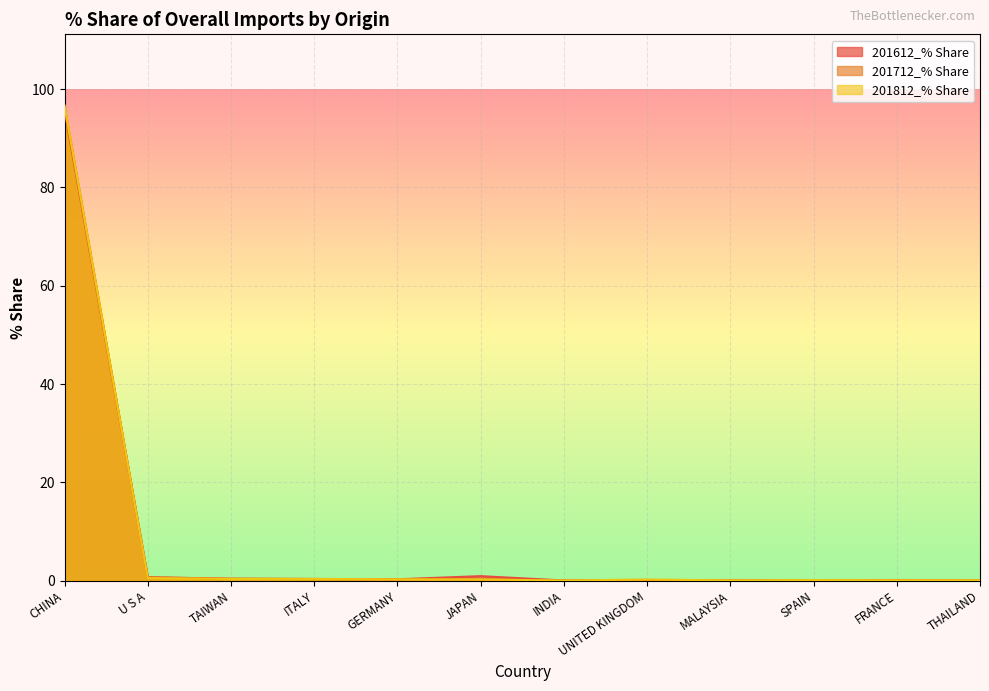

List the labels in order of 201612_% Share value, smallest first.

INDIA, MALAYSIA, THAILAND, SPAIN, UNITED KINGDOM, FRANCE, GERMANY, ITALY, TAIWAN, U S A, JAPAN, CHINA